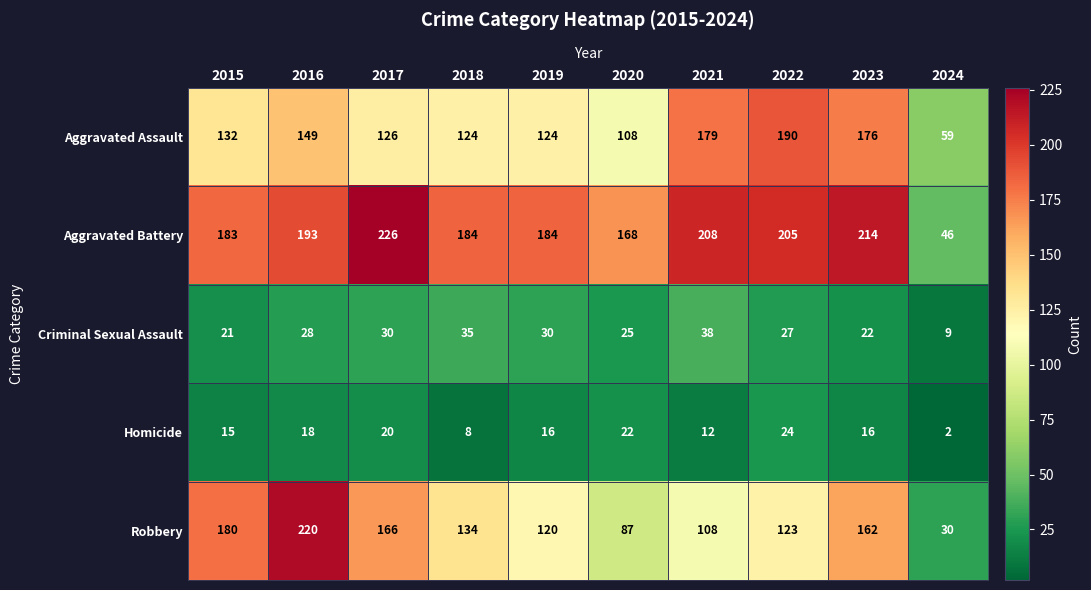

What is the total value across all series at 2020?

410